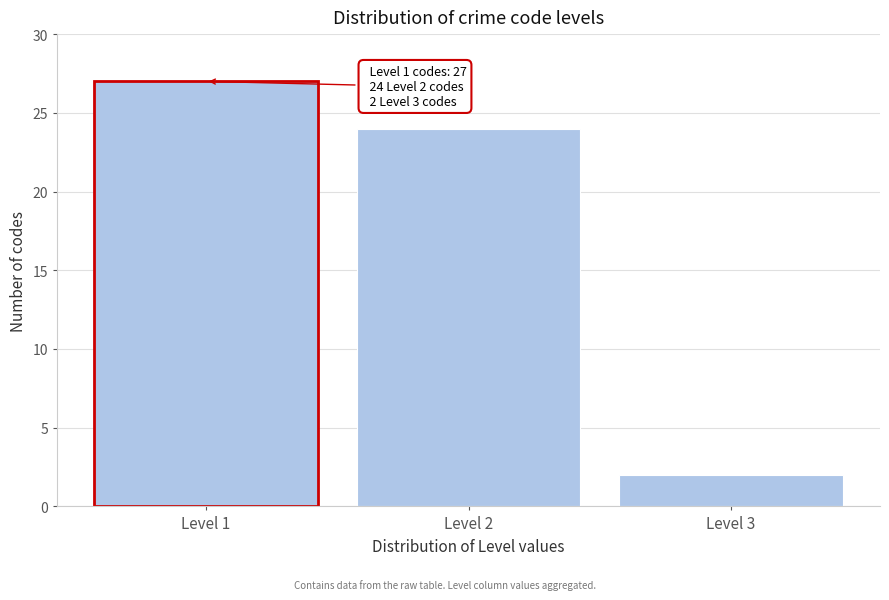

Reading right to left, transcribe all the data shown in this chart.

2	24	27